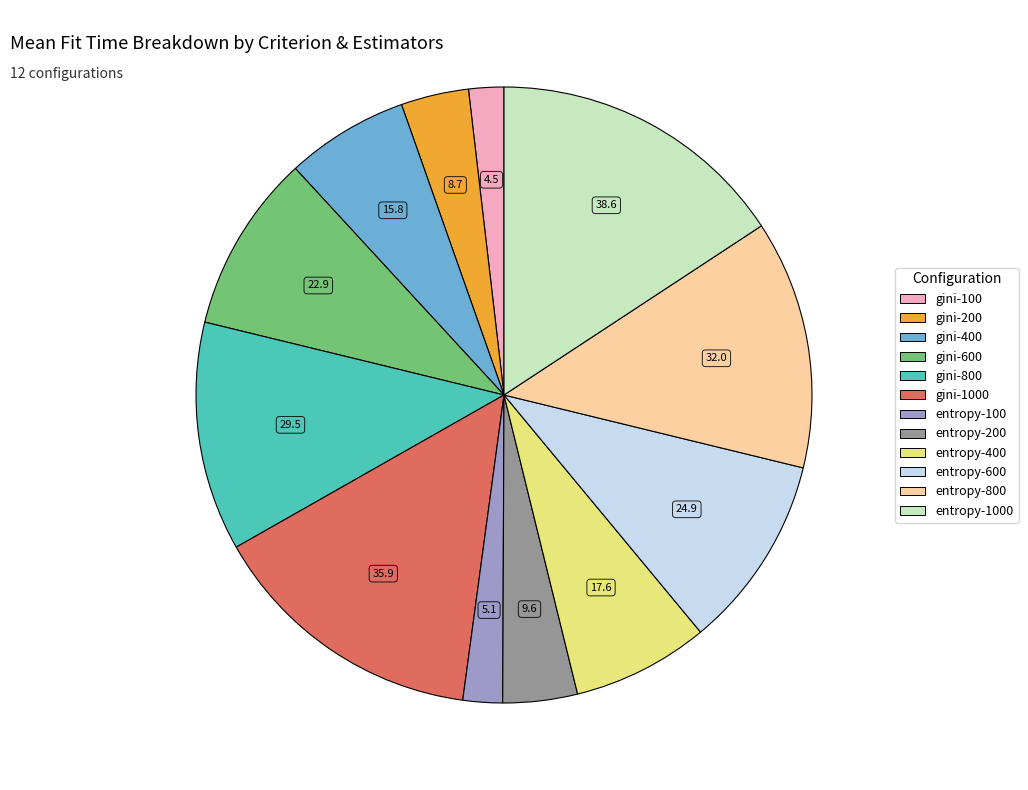

Is there any slice that represents more than half of the pie?

No